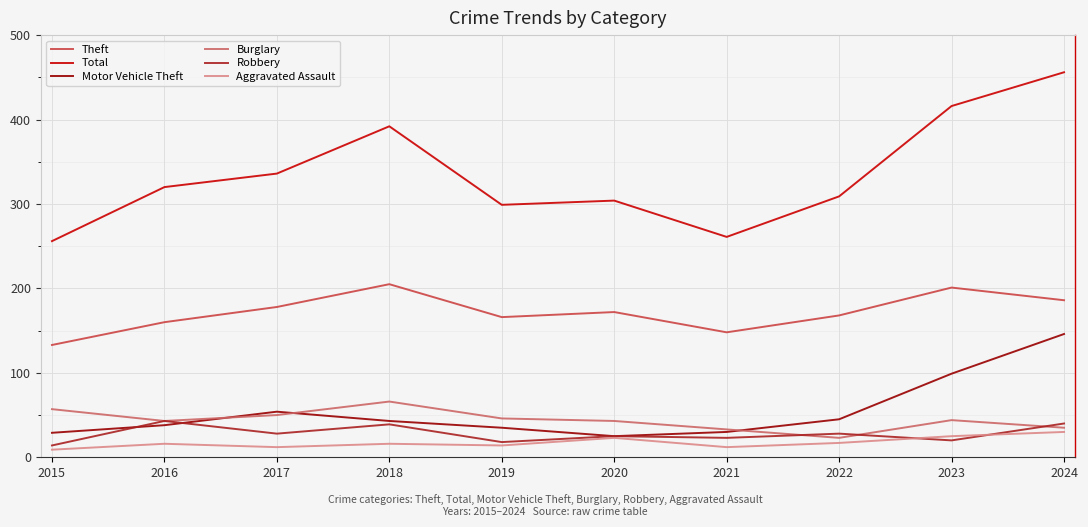

True or false: Theft and Burglary cross at least once.

False